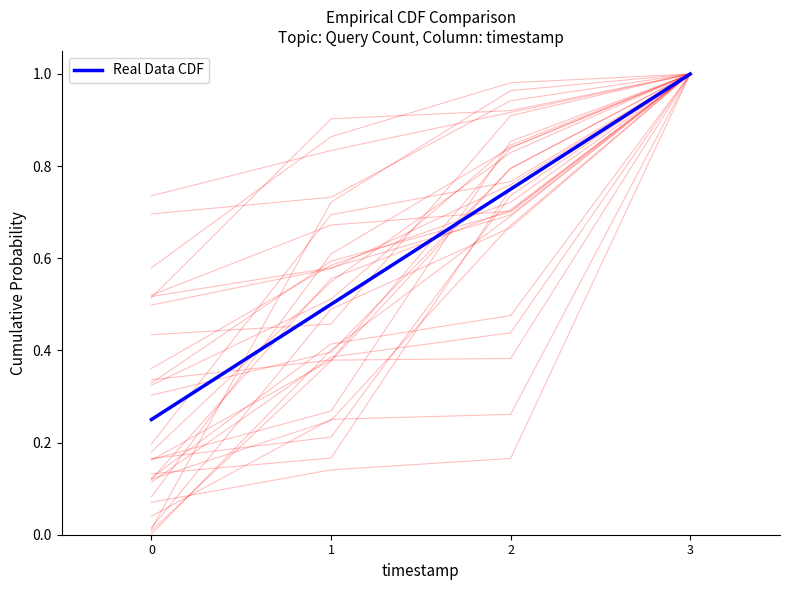

Reading left to right, what are all the values shown in this chart?

0.2	0.5	0.8	1.0